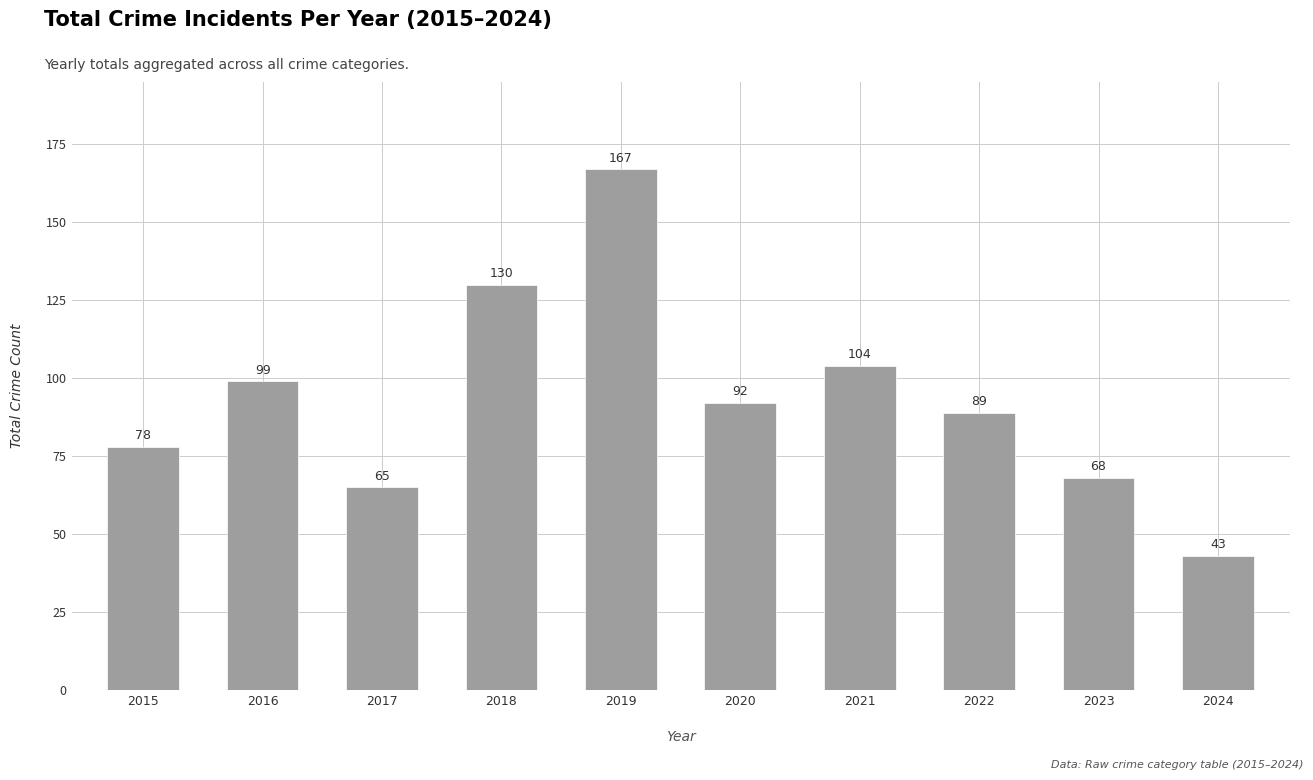

Does the chart contain any negative values?

No